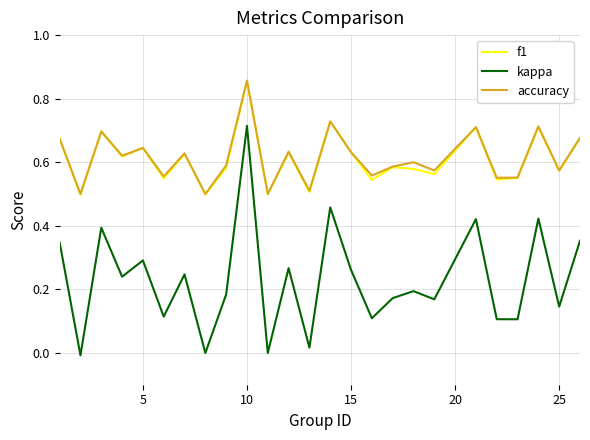

True or false: kappa and f1 cross at least once.

False